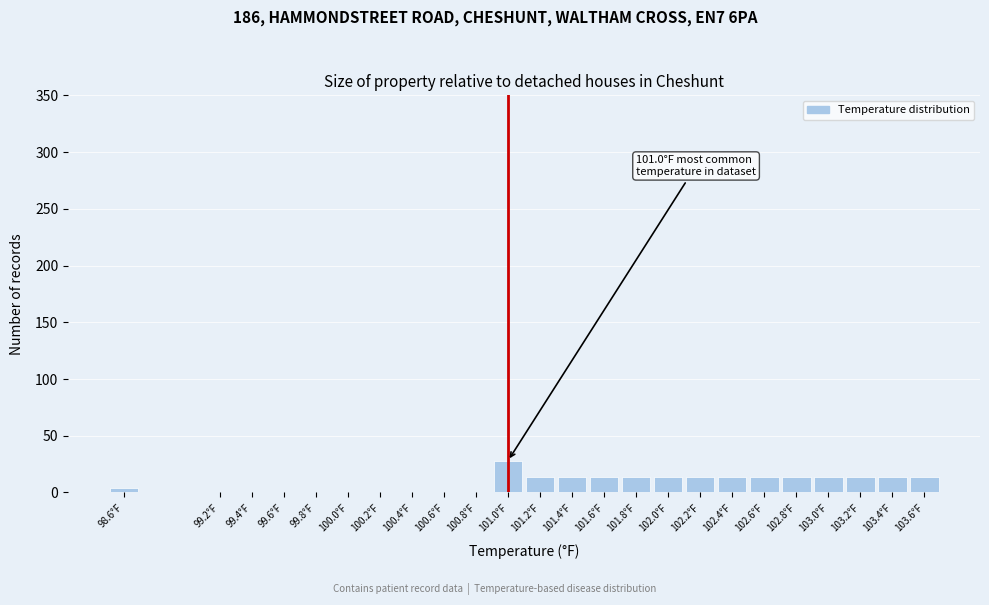

Reading left to right, transcribe all the data shown in this chart.

98.6°F=4	99.2°F=0	99.4°F=0	99.6°F=0	99.8°F=0	100.0°F=0	100.2°F=0	100.4°F=0	100.6°F=0	100.8°F=0	101.0°F=28	101.2°F=14	101.4°F=14	101.6°F=14	101.8°F=14	102.0°F=14	102.2°F=14	102.4°F=14	102.6°F=14	102.8°F=14	103.0°F=14	103.2°F=14	103.4°F=14	103.6°F=14